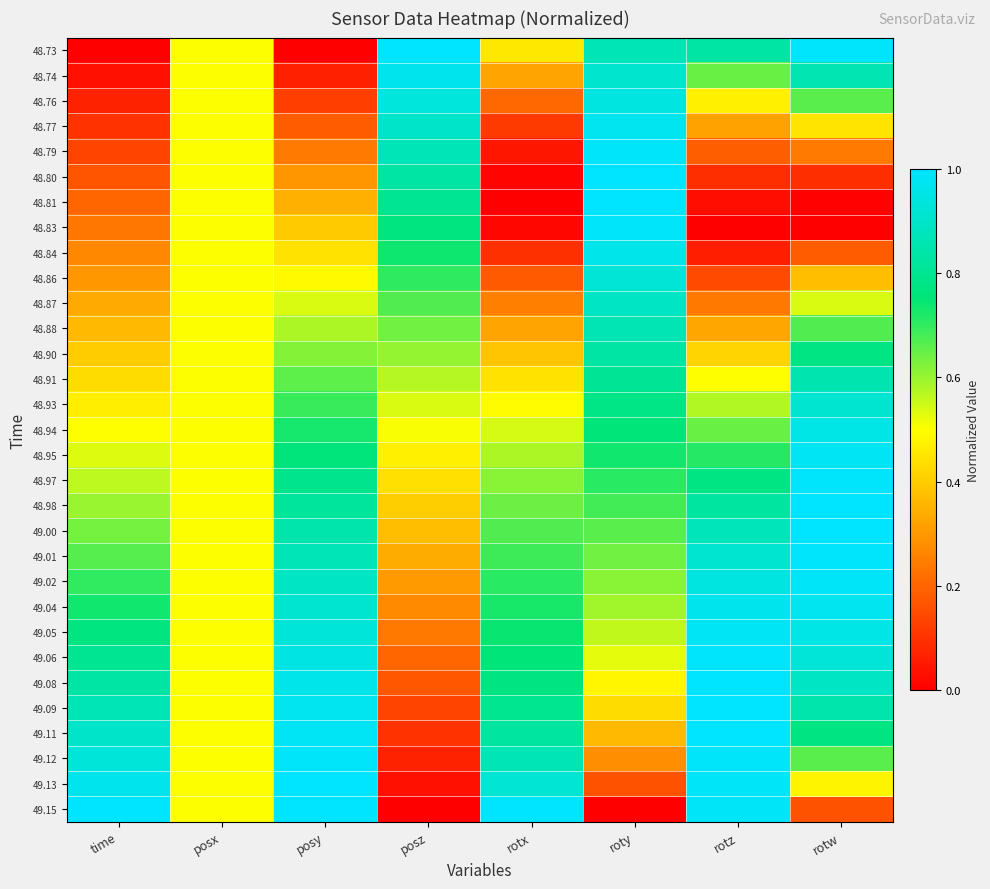

Which label corresponds to the smallest value in the chart?

time